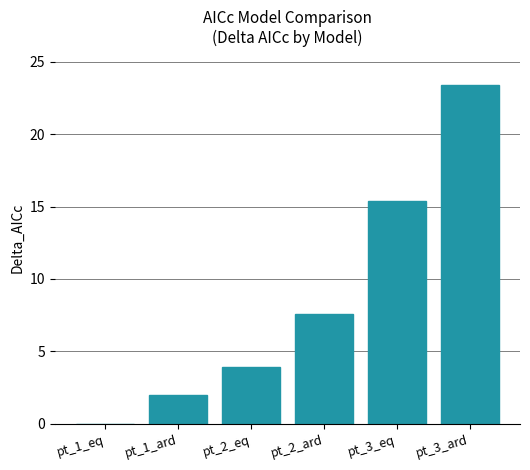

At which category does the chart reach its peak across all series?

pt_3_ard